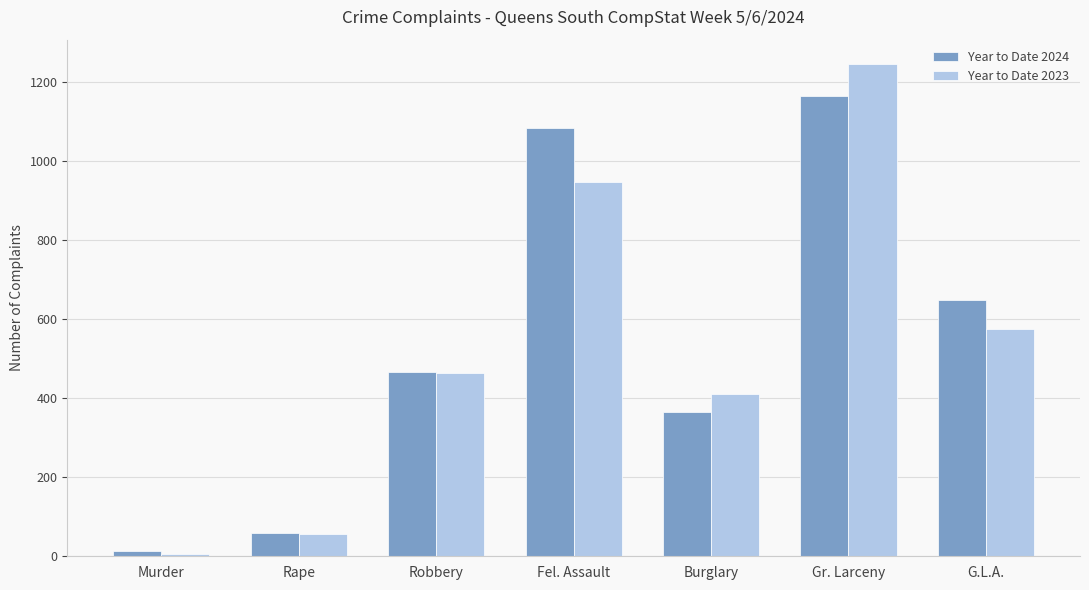

True or false: Year to Date 2024 has a value of 366 at Burglary.

True